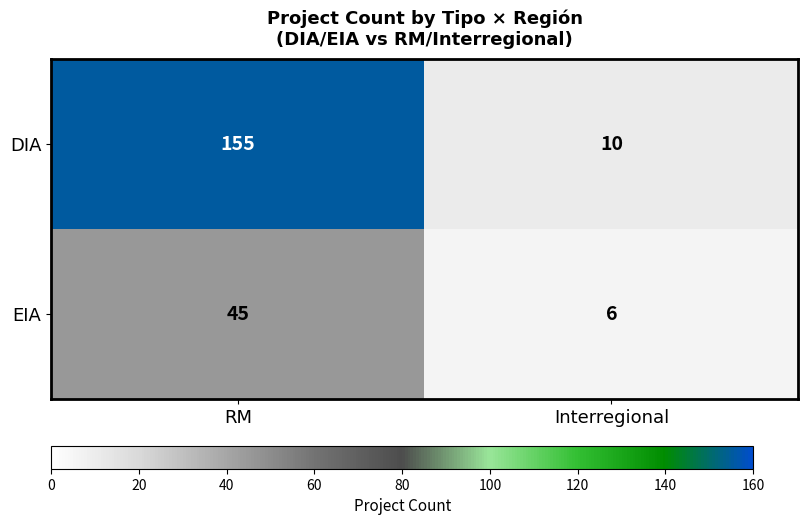

The EIA series shows 3 at Interregional. True or false?

False